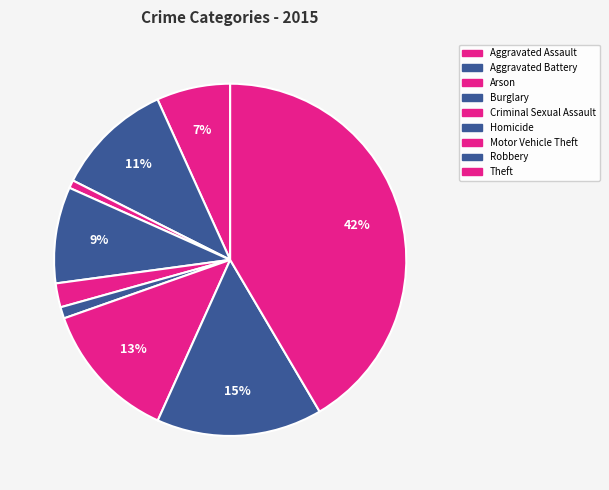

To the nearest percent, what is the combined percentage of Criminal Sexual Assault and Motor Vehicle Theft?

15%